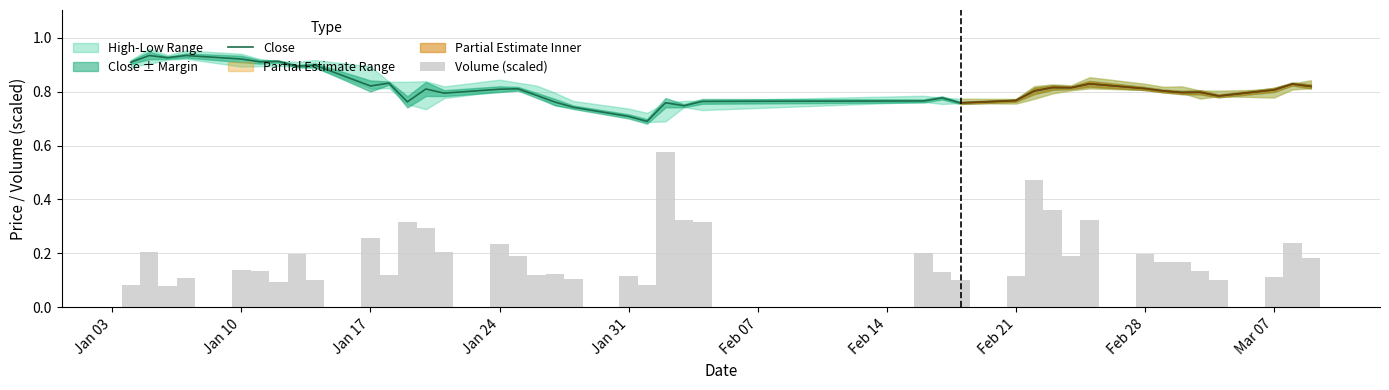

List the series in order of their peak value, lowest first.

Volume (scaled), Close